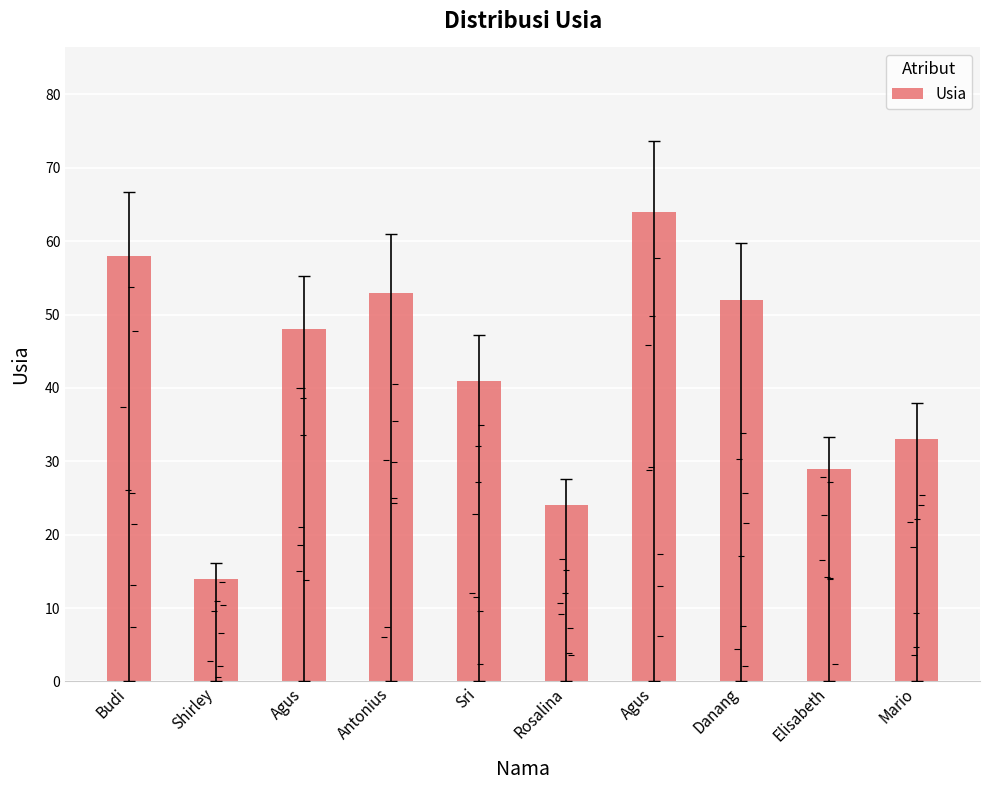

What is the change in value from Agus to Danang?

+4